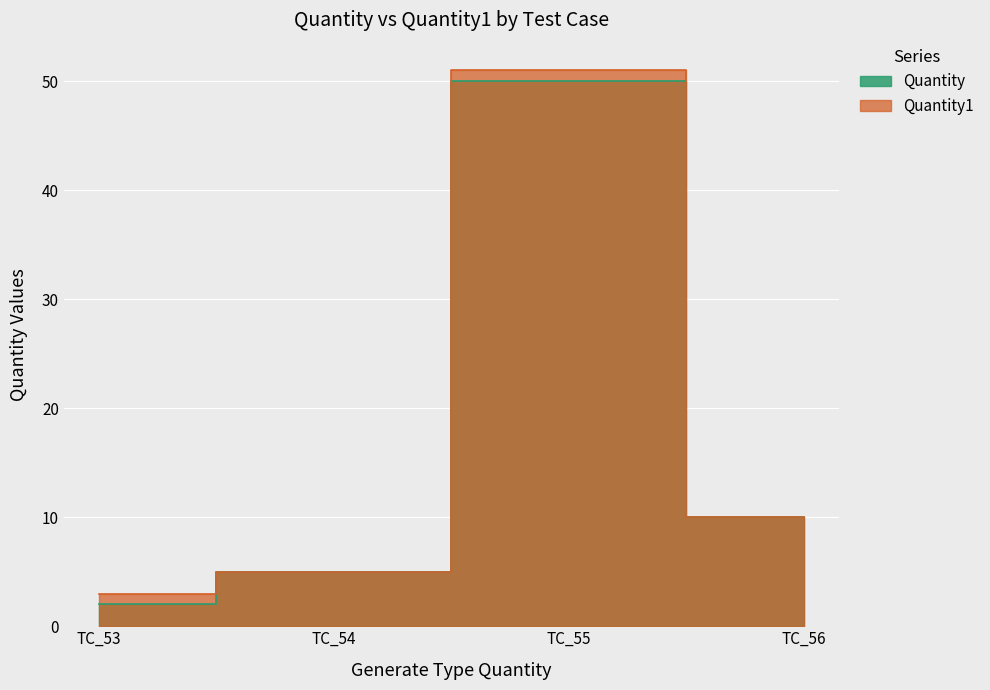

Between TC_53 and TC_54, which series saw the biggest shift?

Quantity